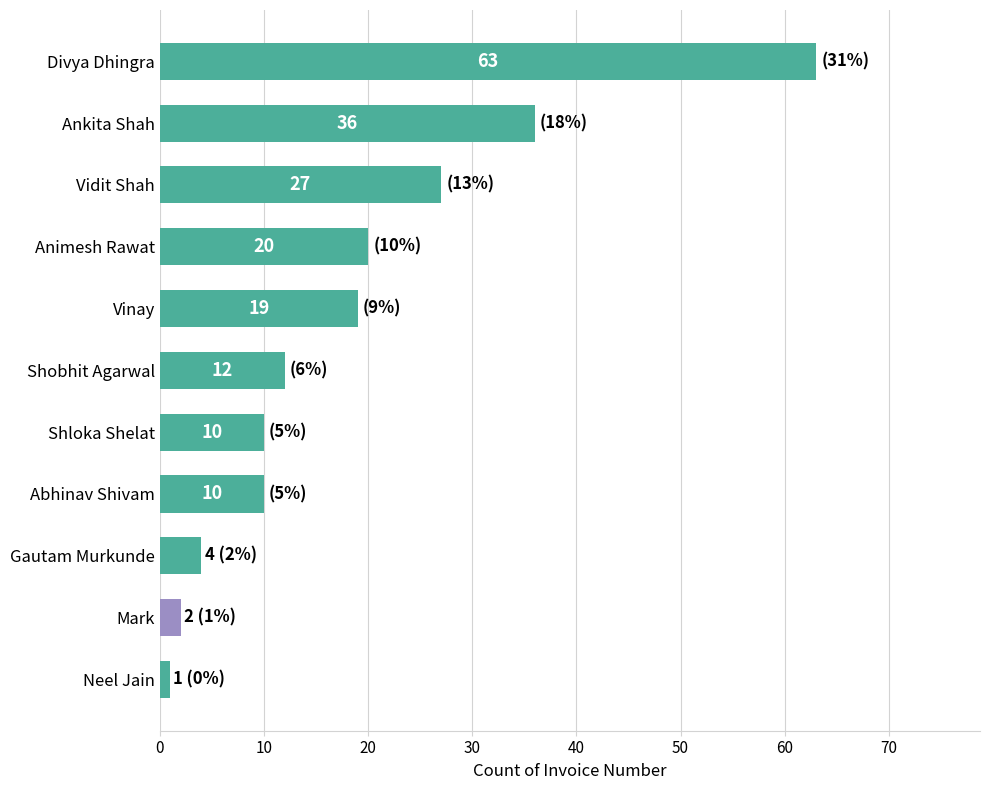

The chart shows a value of 27 at Vidit Shah. True or false?

True